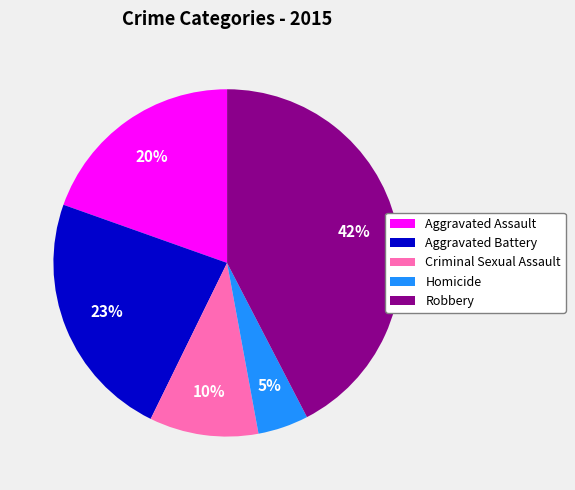

How many slices are in this pie chart?

5